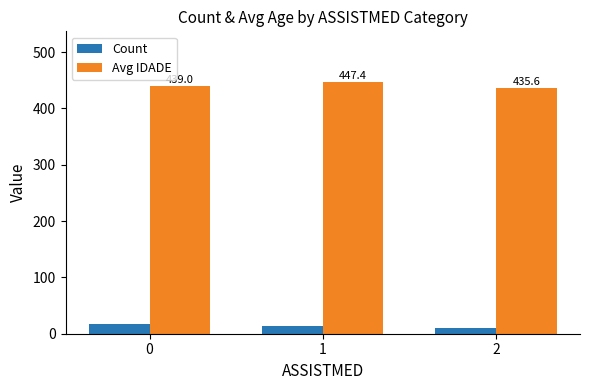

Reading right to left, list all the values displayed in this chart.

Count: 10.0	13.0	17.0
Avg IDADE: 435.6	447.4	439.0